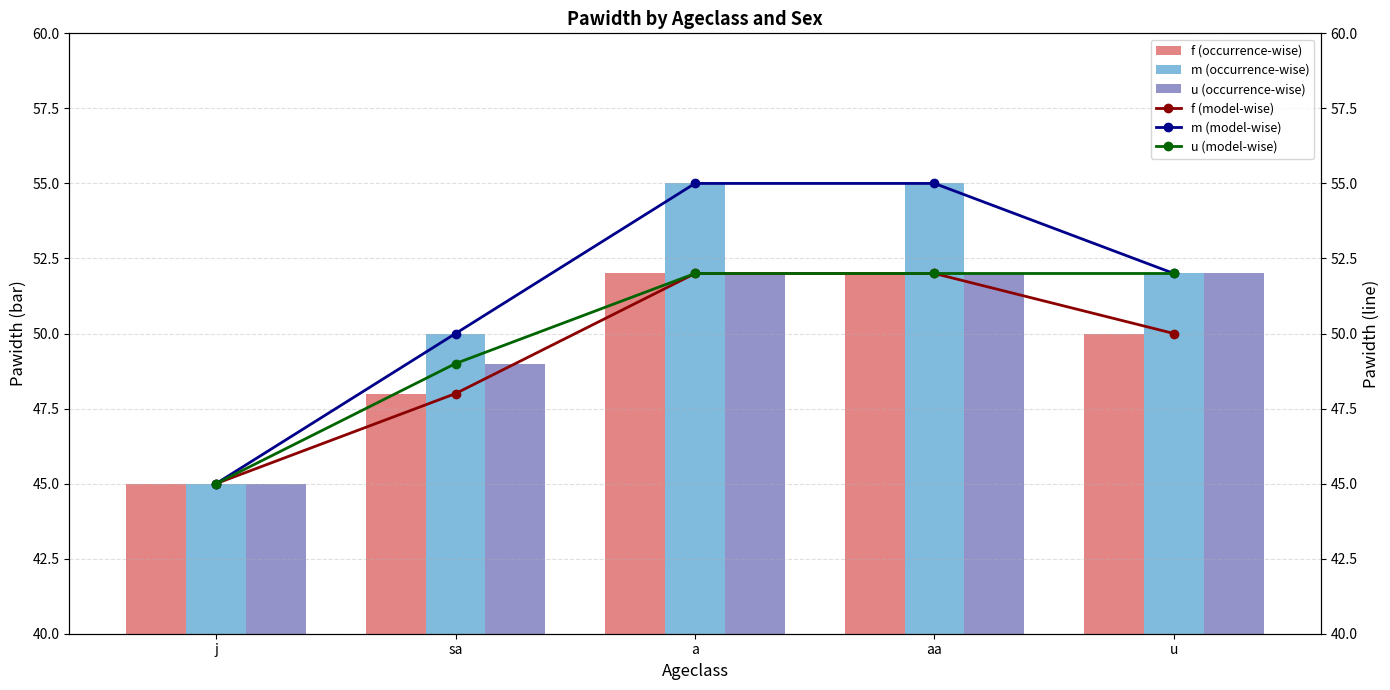

Reading left to right, what are all the values shown in this chart?

f (occurrence-wise): 45	48	52	52	50
m (occurrence-wise): 45	50	55	55	52
u (occurrence-wise): 45	49	52	52	52
f (model-wise): 45	48	52	52	50
m (model-wise): 45	50	55	55	52
u (model-wise): 45	49	52	52	52